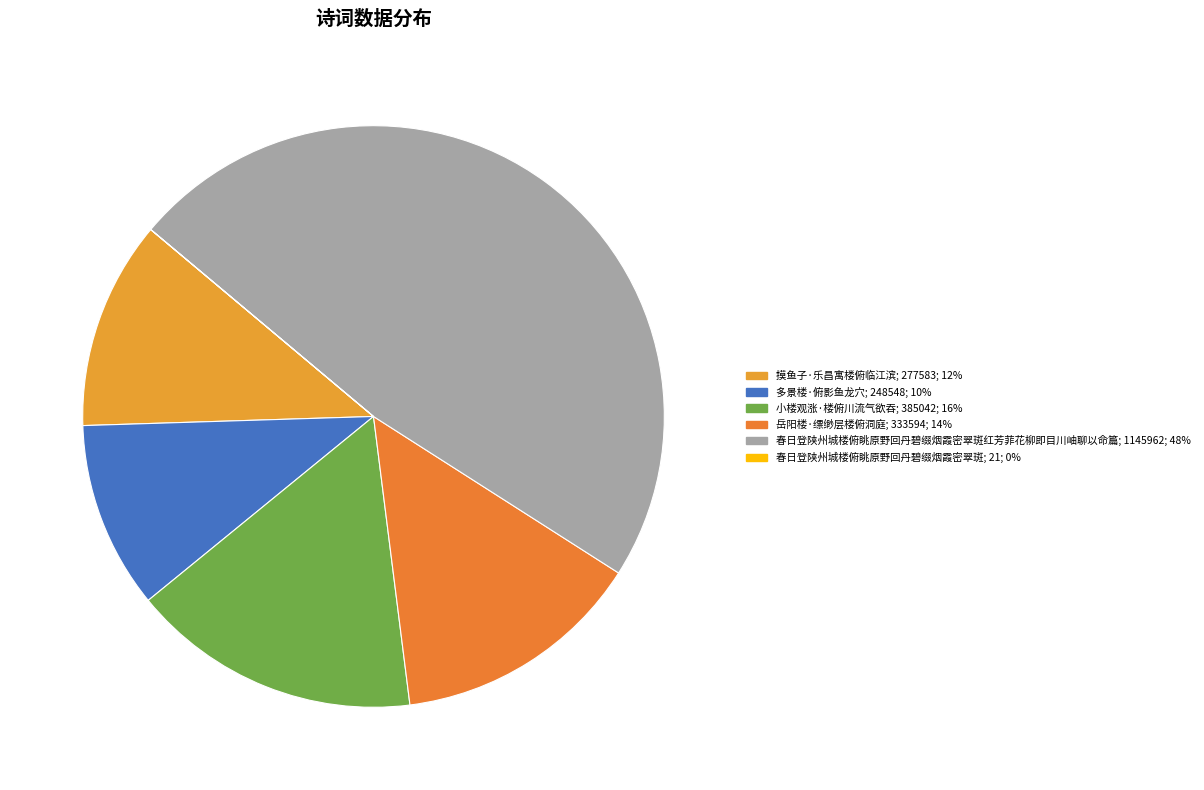

What is the smallest slice in the pie chart?

春日登陕州城楼俯眺原野回丹碧缀烟霞密翠斑